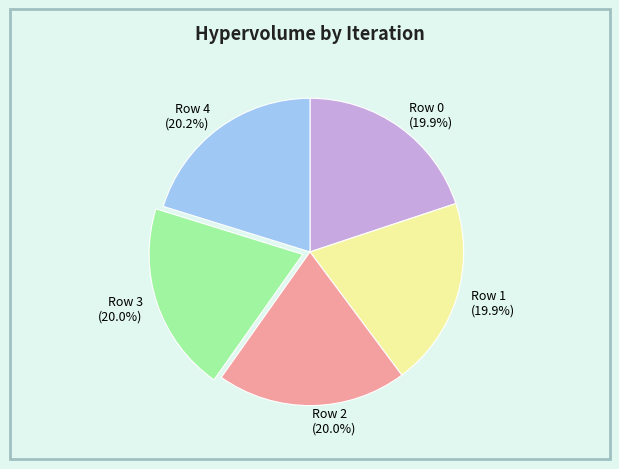

How much of the chart is everything except Row 3?

80.0%